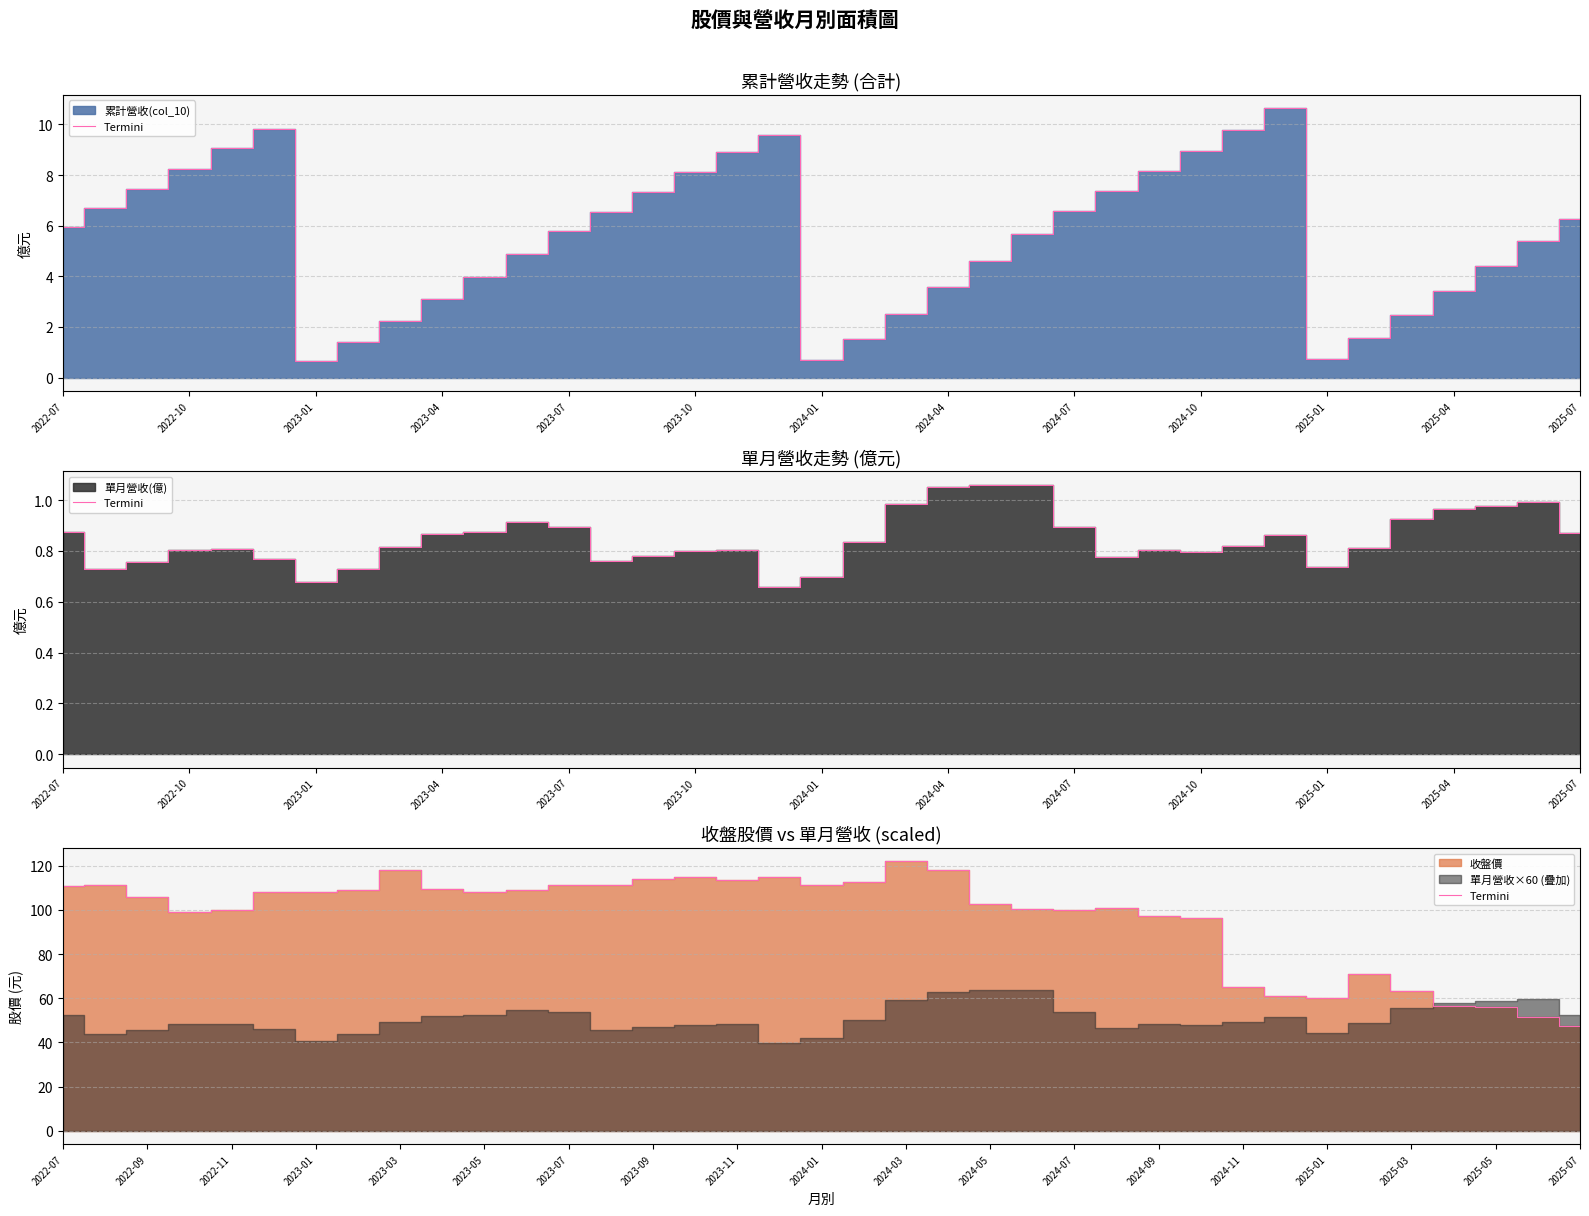

The value at 2023-09 is 66.4. True or false?

False